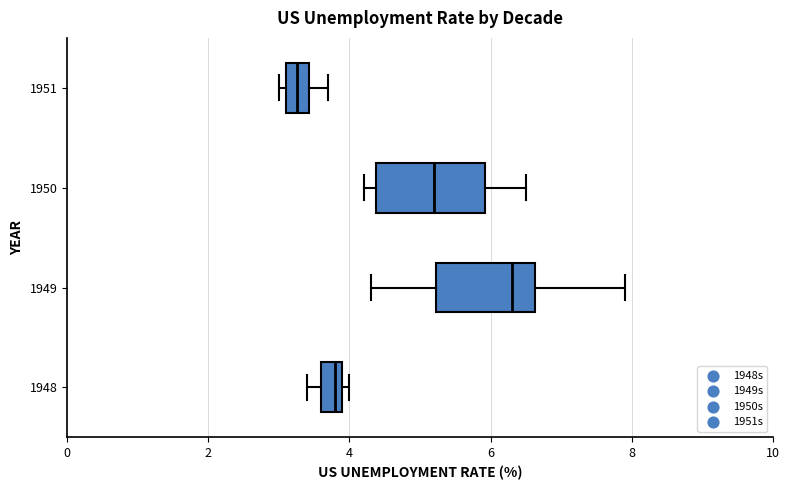

Where does the right whisker of the box at y = 1951 end on the x-axis? The values are not printed on the chart, so give them approximately, as read against the axis.

3.8